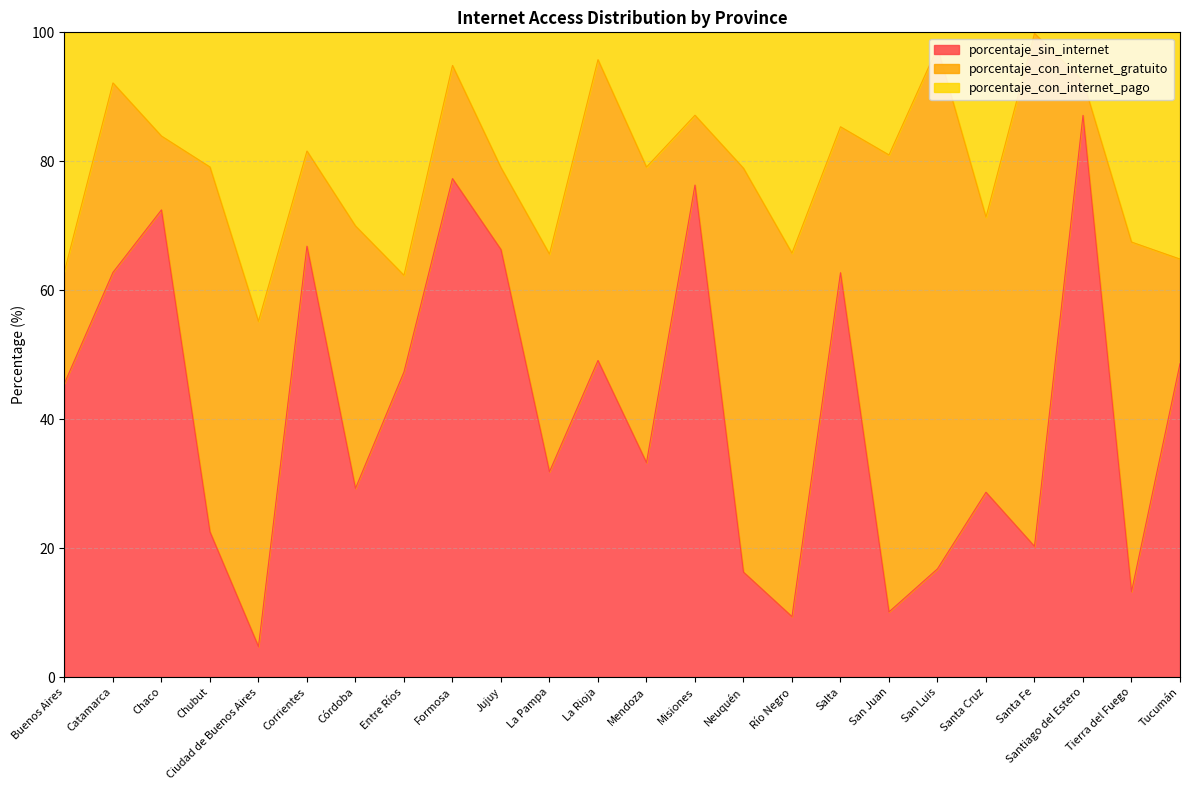

What is the label of the 12th point from the right?

Mendoza